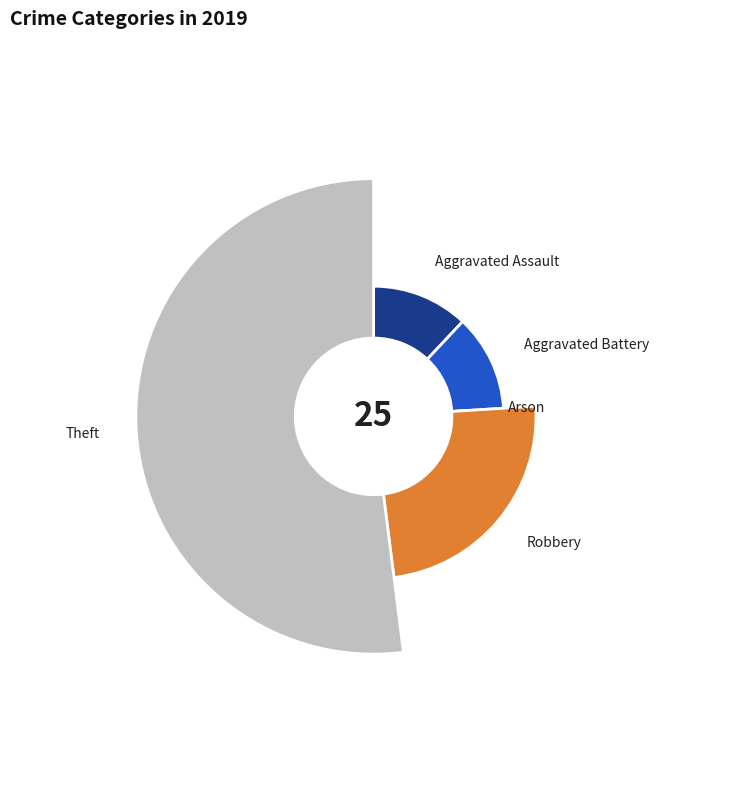

Which category has the biggest portion of the pie?

Theft